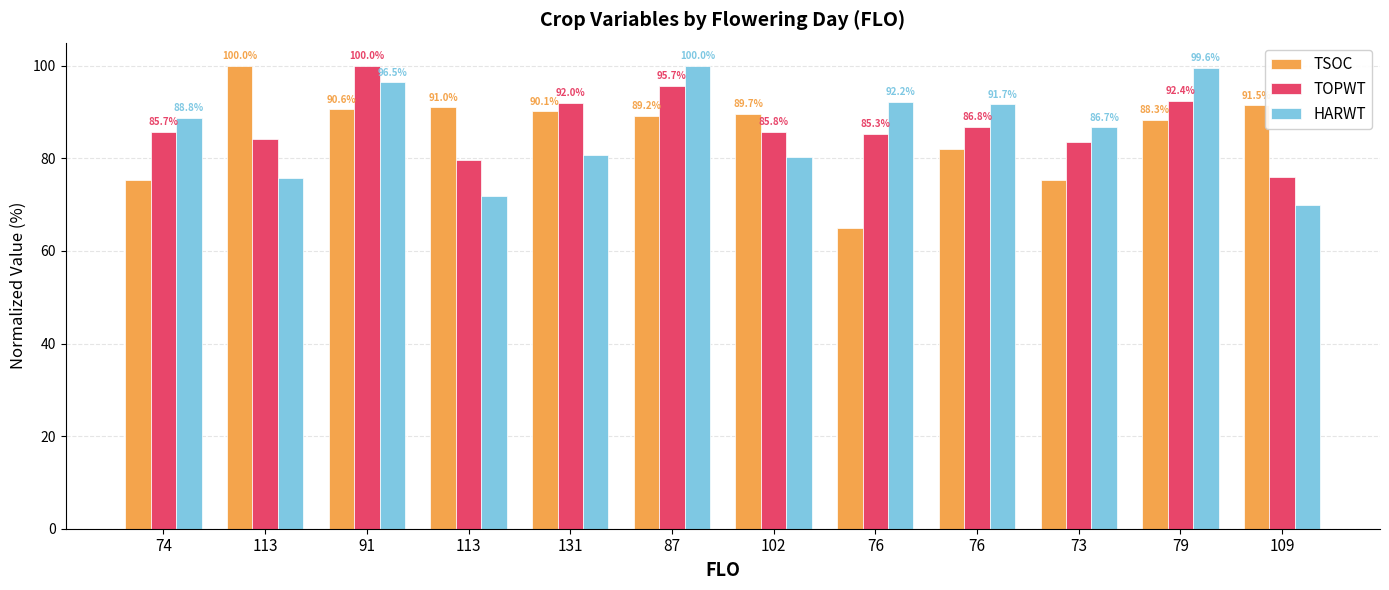

What are all the series names shown in the legend?

TSOC, TOPWT, HARWT